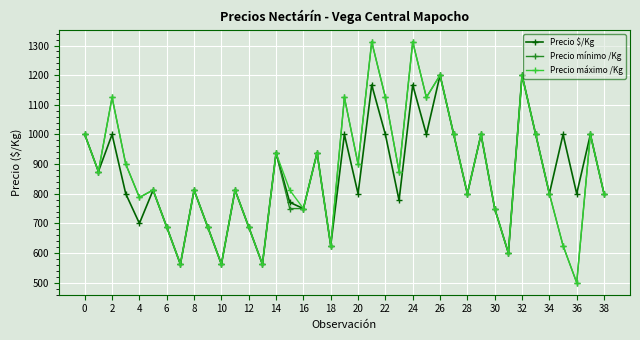

What is the difference between the second highest and minimum values in the Precio $/Kg series?

638.0